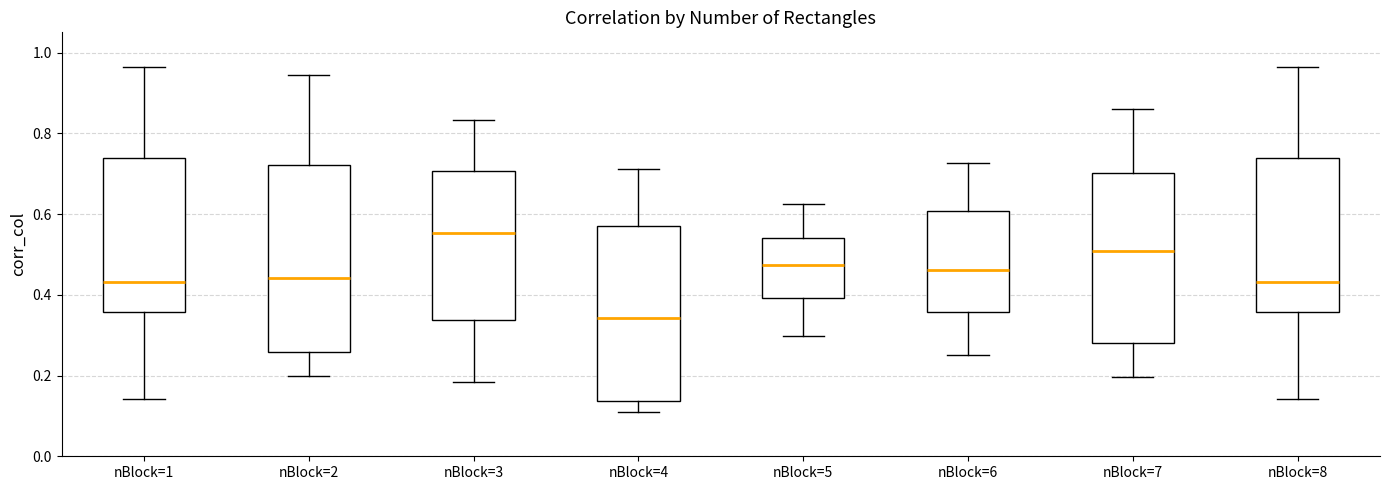

Comparing the boxes themselves (not the whiskers), which one is the tallest?

nBlock=2